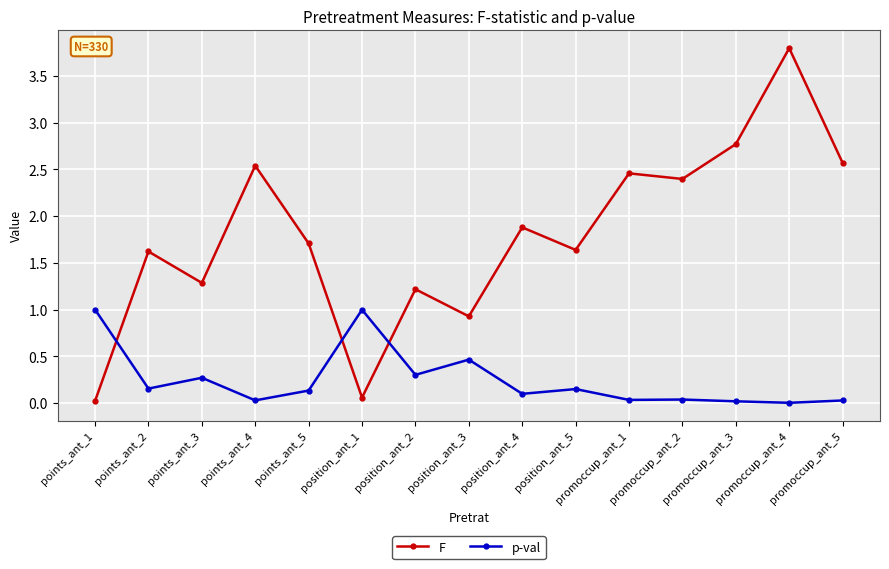

How many lines are shown in the chart?

2